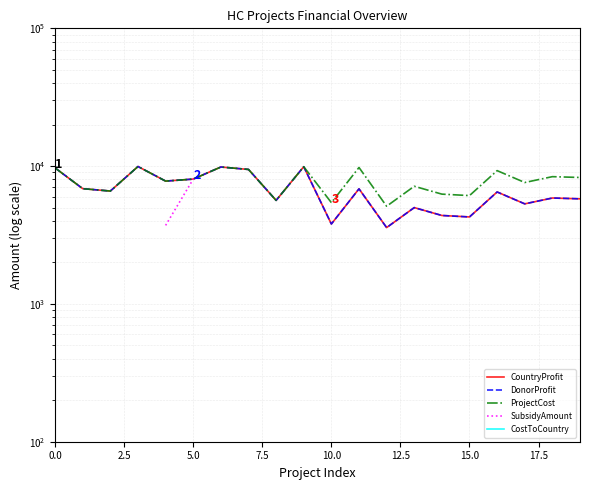

Is this an area chart (filled region under the line)?

No